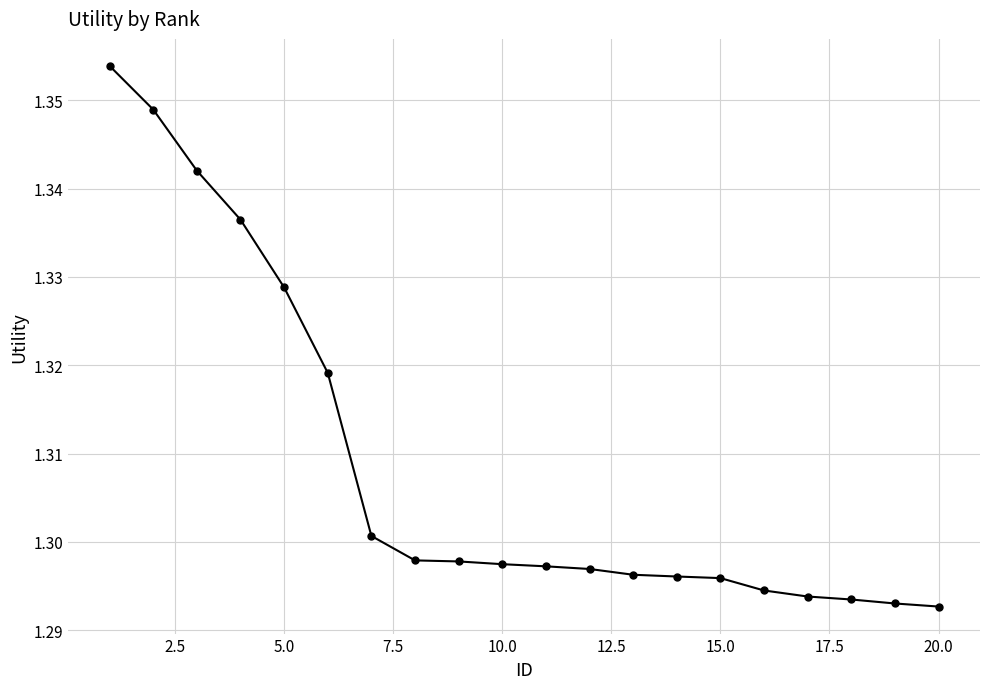

What is the sum of all values?

26.2